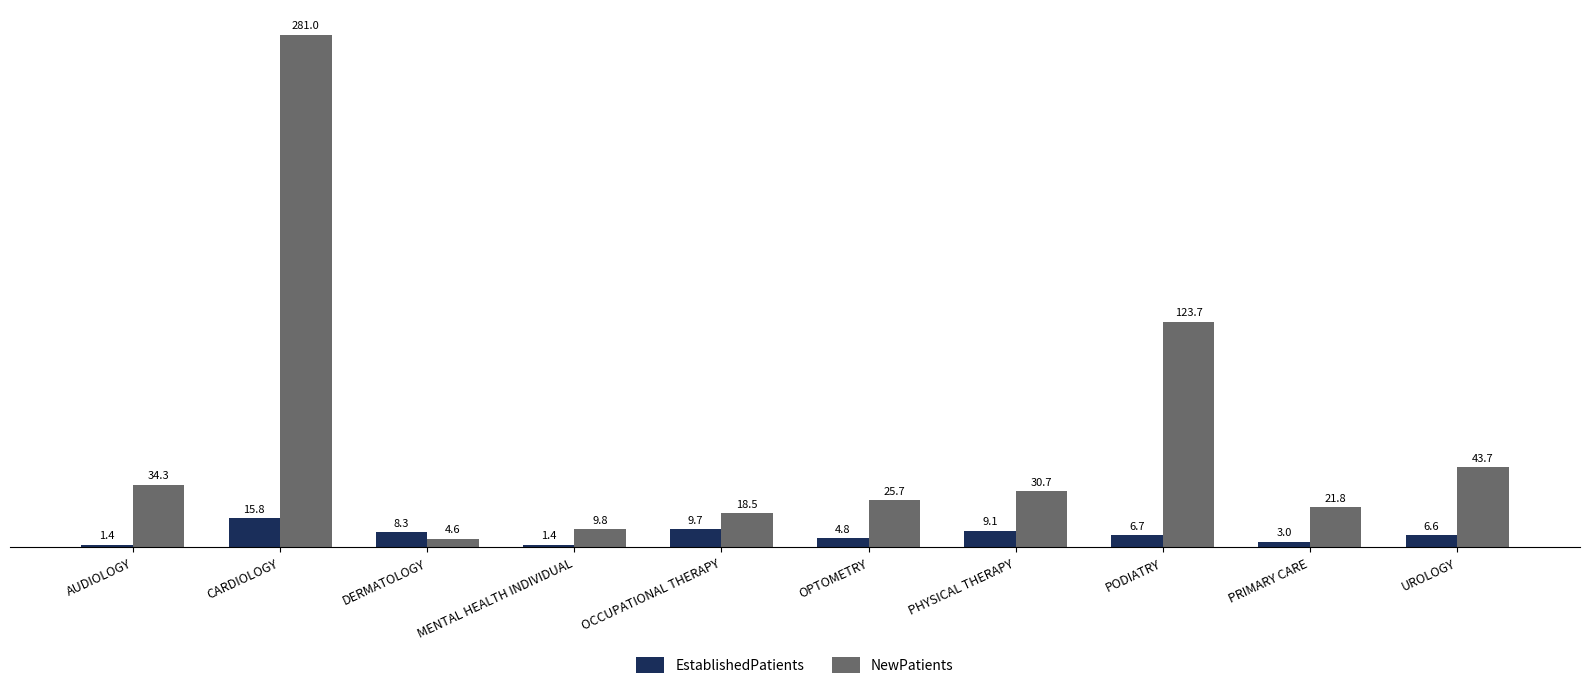

Which category has the highest value in the NewPatients series?

CARDIOLOGY